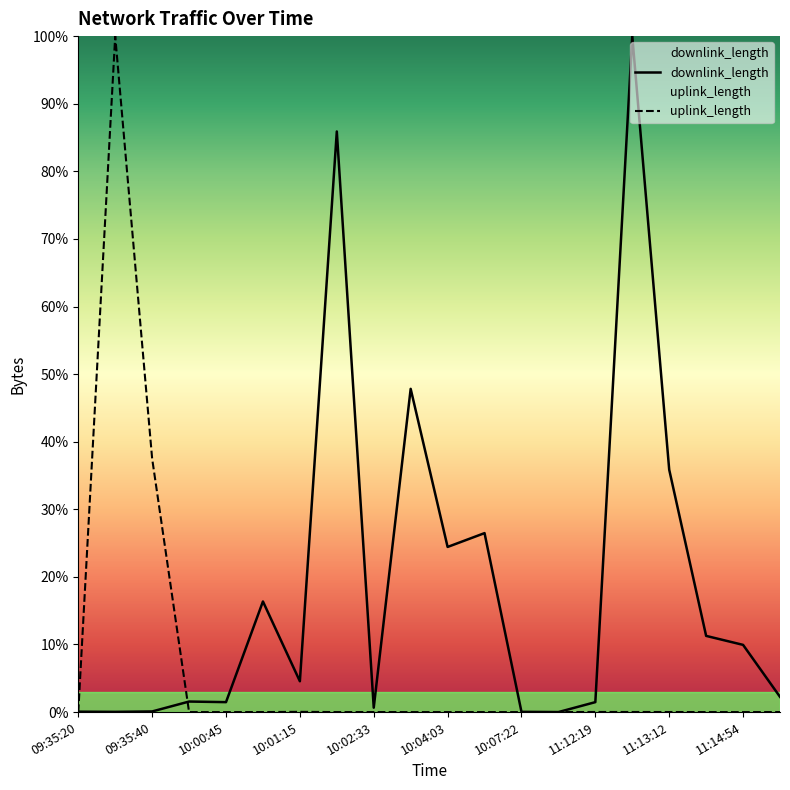

How many times do uplink_length and downlink_length cross each other?

2